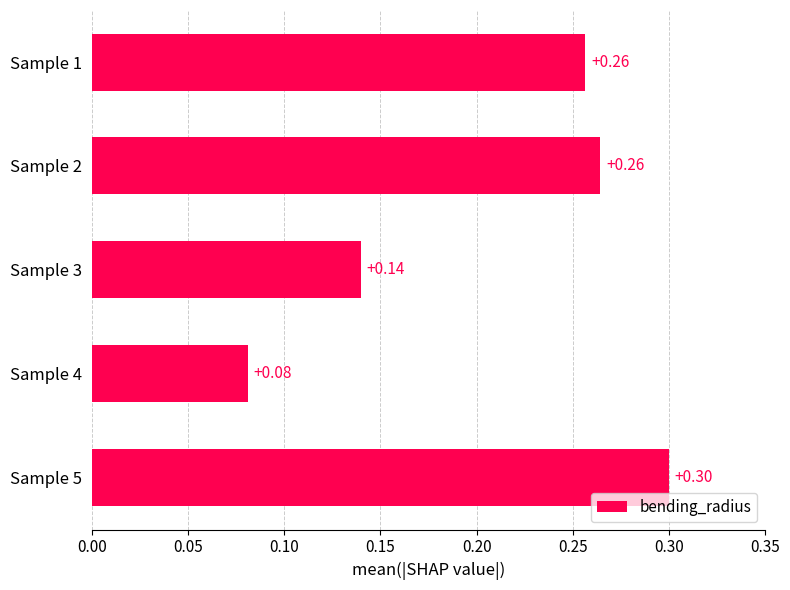

At which label is the value closest to 0?

Sample 4